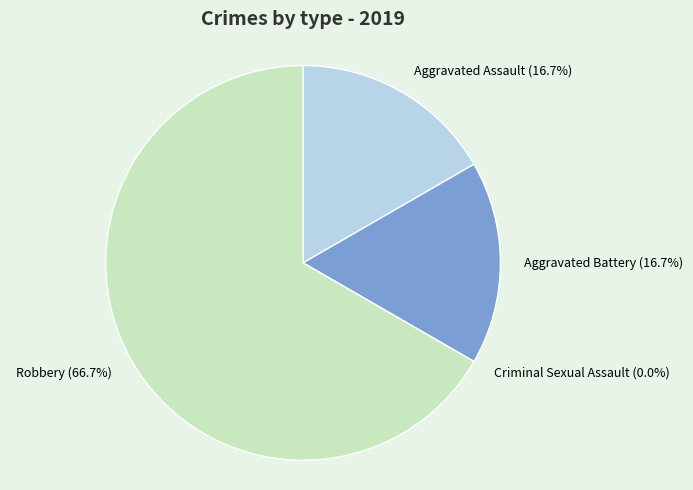

Which category has the biggest portion of the pie?

Robbery